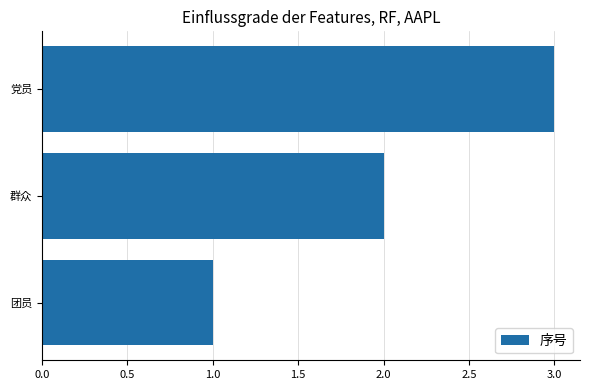

What is the sum of the values at 群众 and 团员?

3